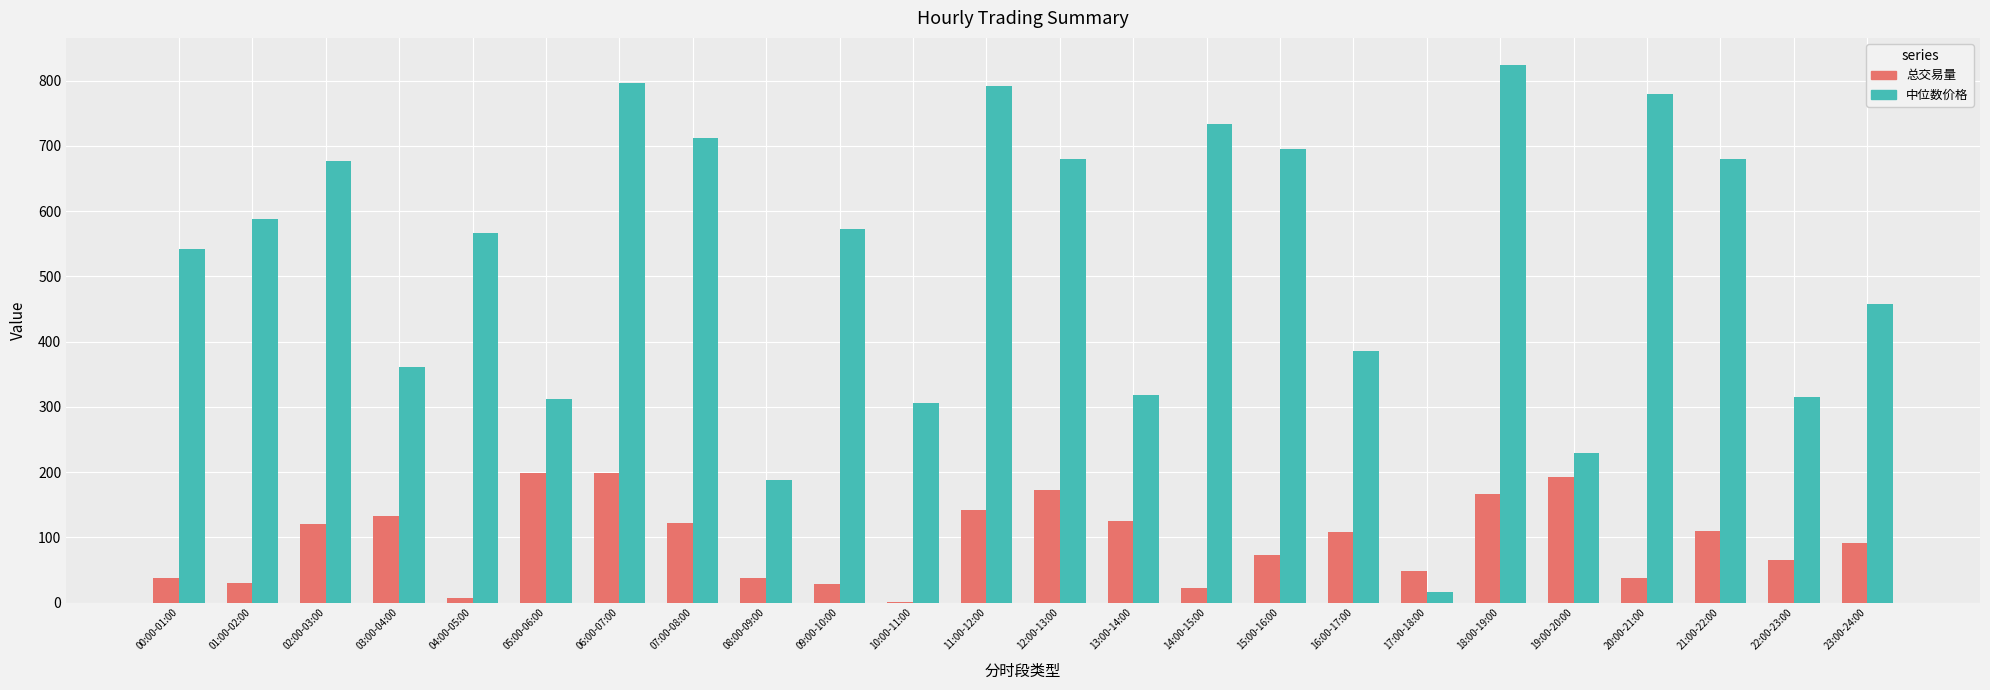

Where is 中位数价格 nearest to the value 420?

16:00-17:00